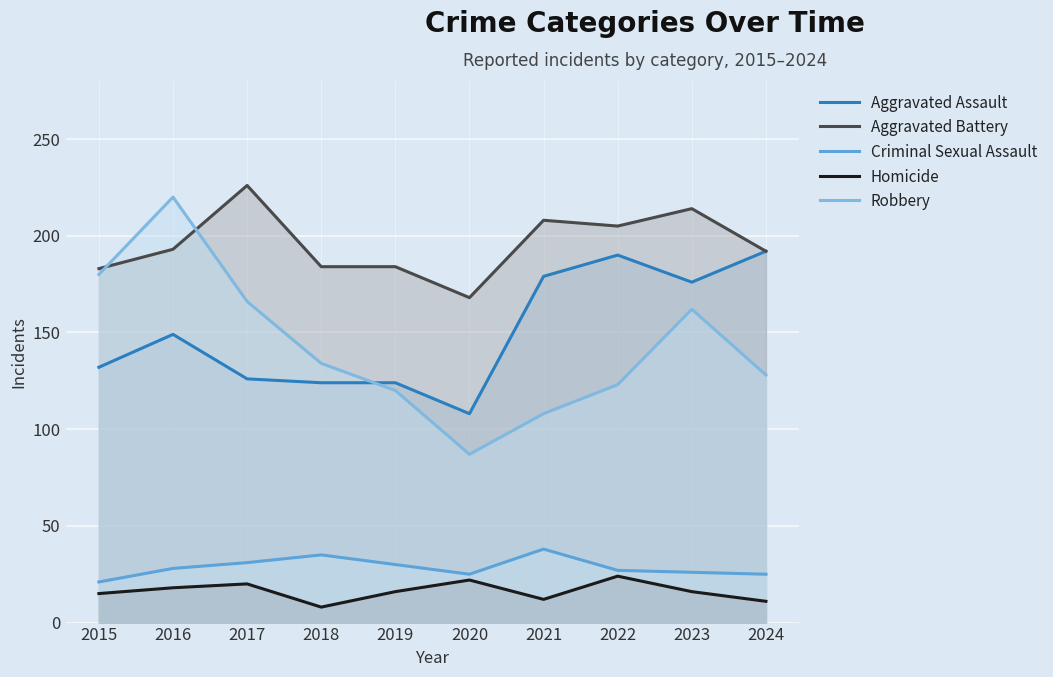

What is the sum of all Homicide values?

162